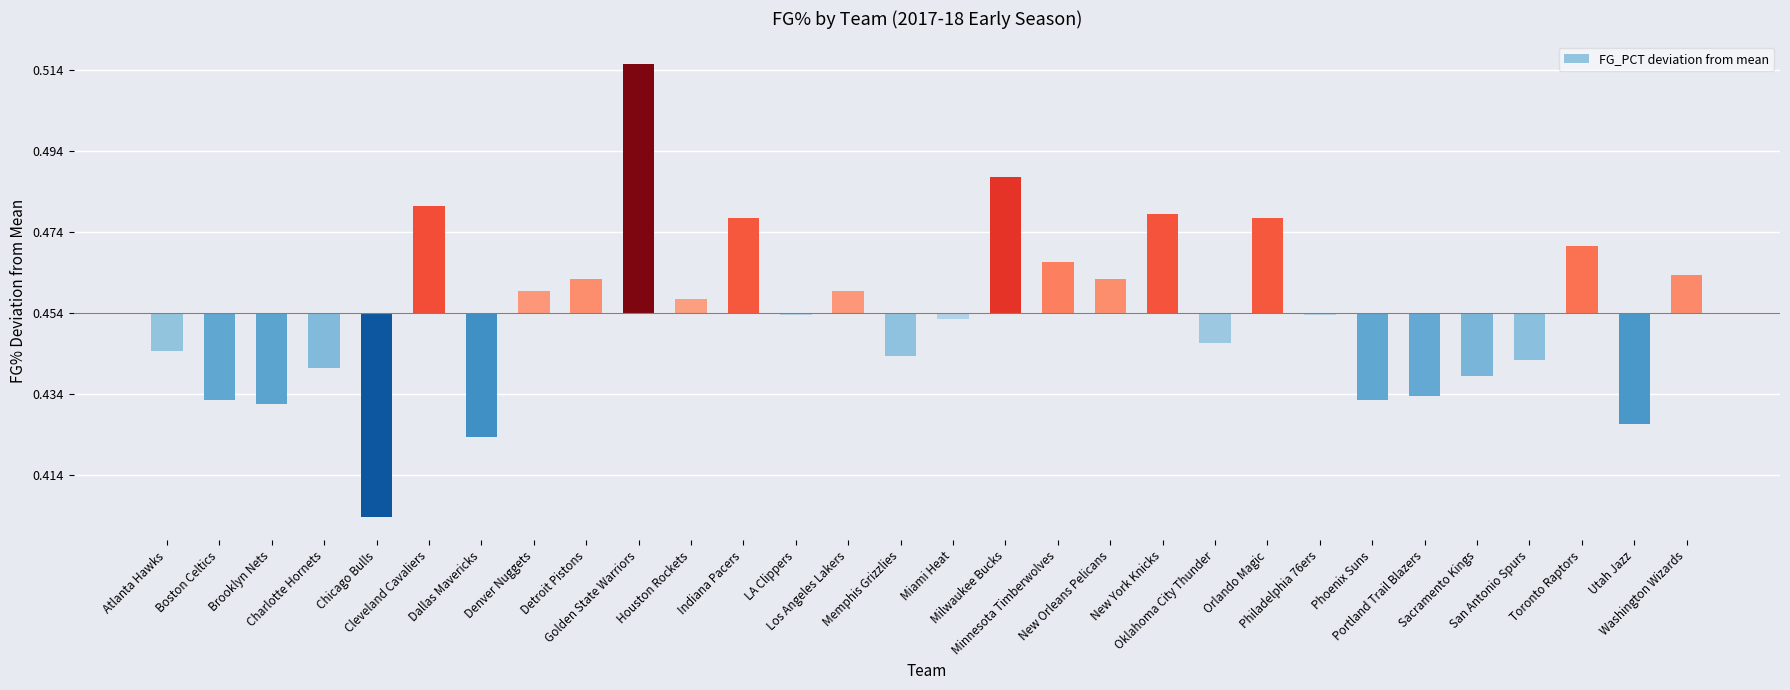

Where does the data first go above 0?

Cleveland Cavaliers